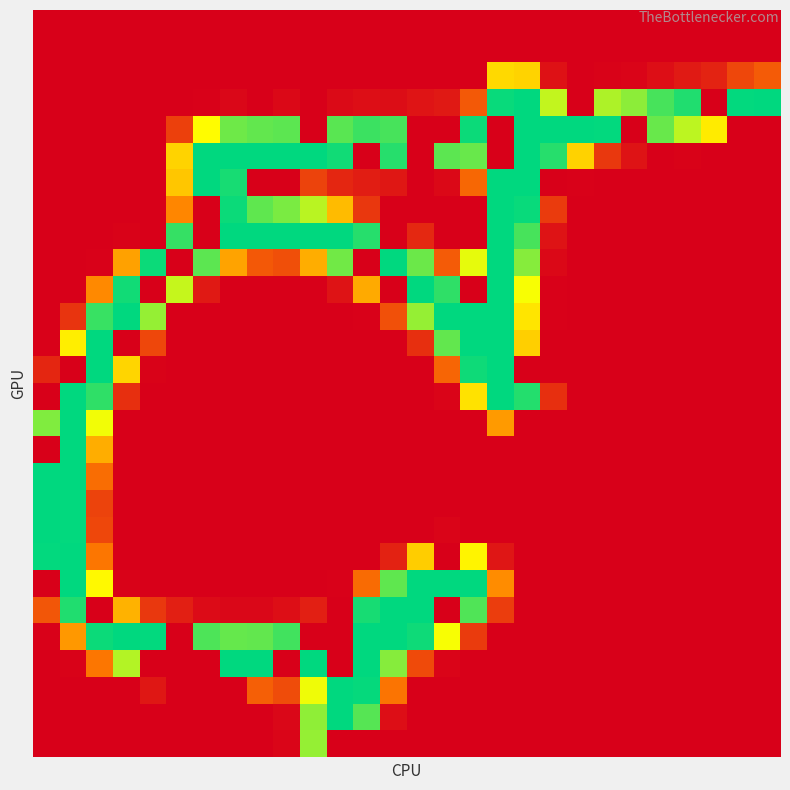

At how many categories does at least one series exceed 120?

28